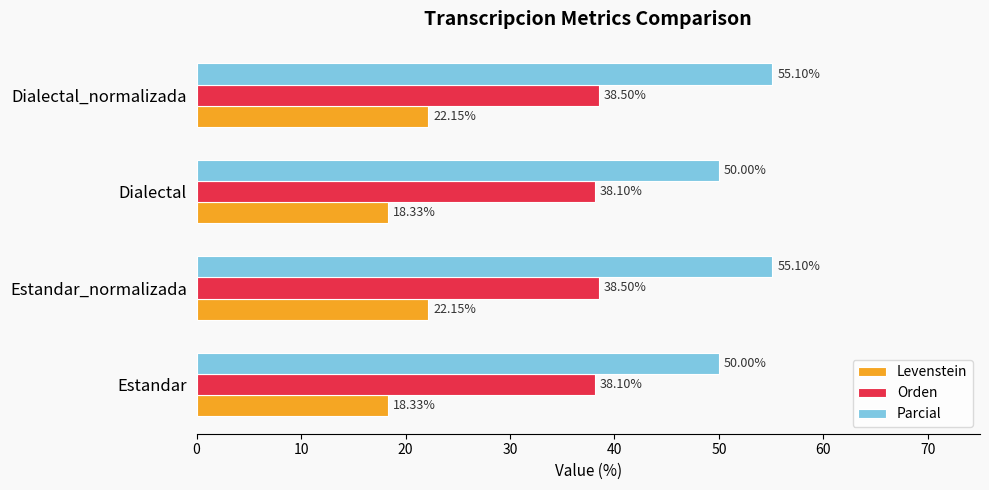

Which series has the widest spread of values?

Parcial